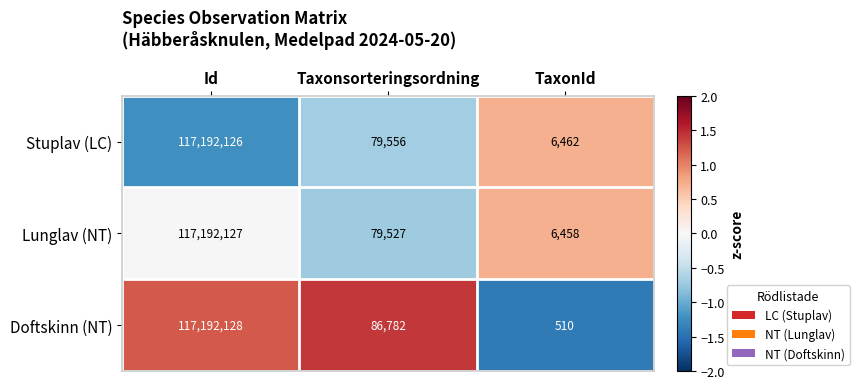

Which label corresponds to the largest value in the chart?

Id